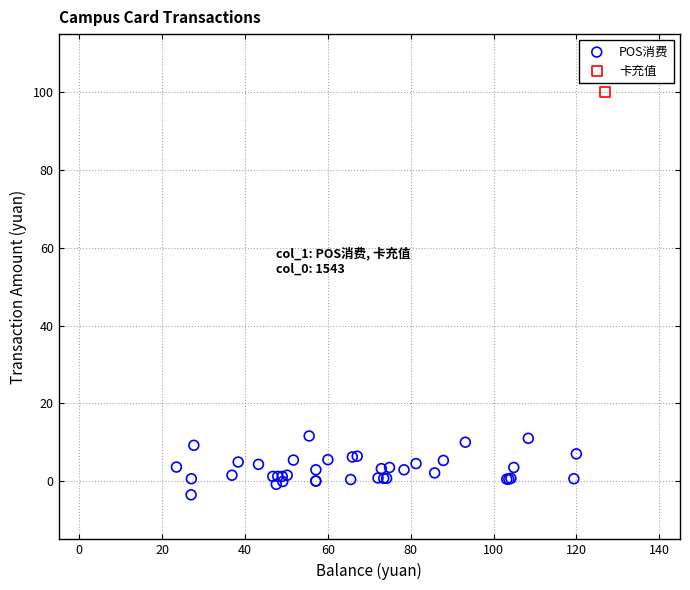

What are all the series names shown in the legend?

POS消费, 卡充值